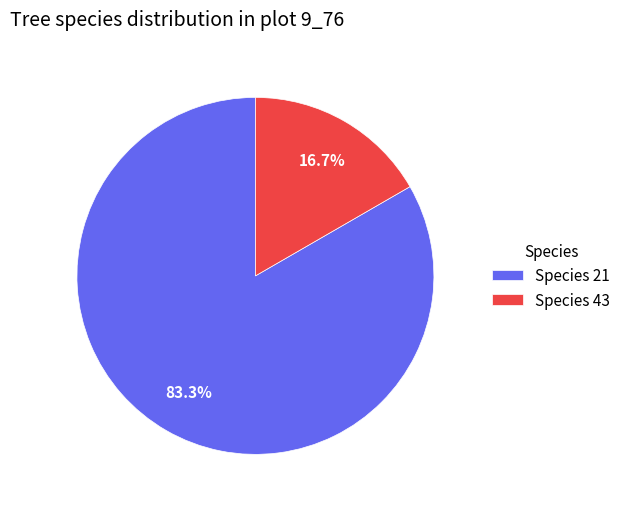

What portion of the pie excludes Species 21?

16.7%